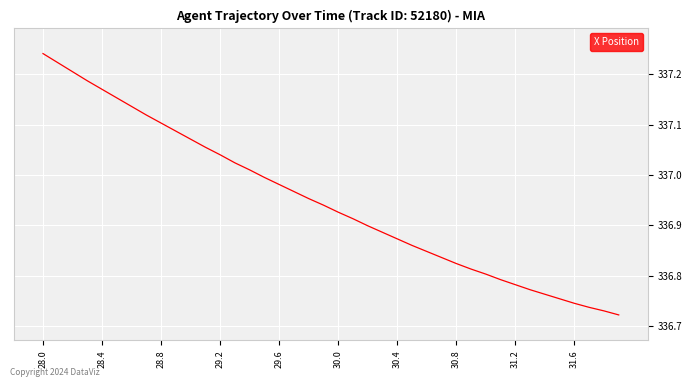

What is the difference between the maximum and minimum values?

0.5